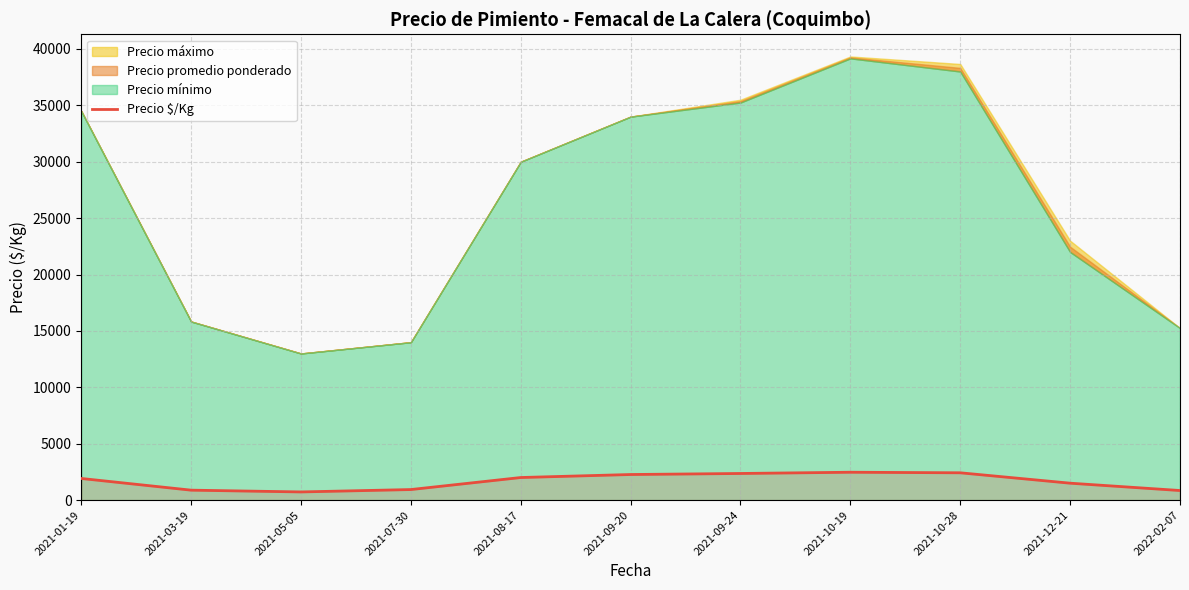

What is the highest value of the Precio $/Kg series?

2468.3